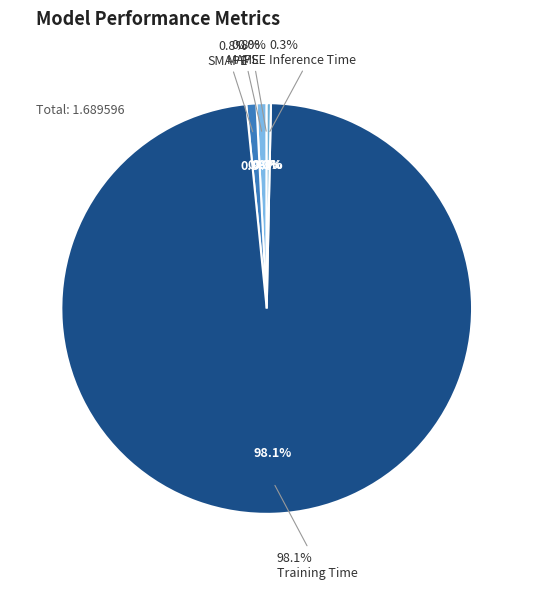

How many slices are in this pie chart?

5